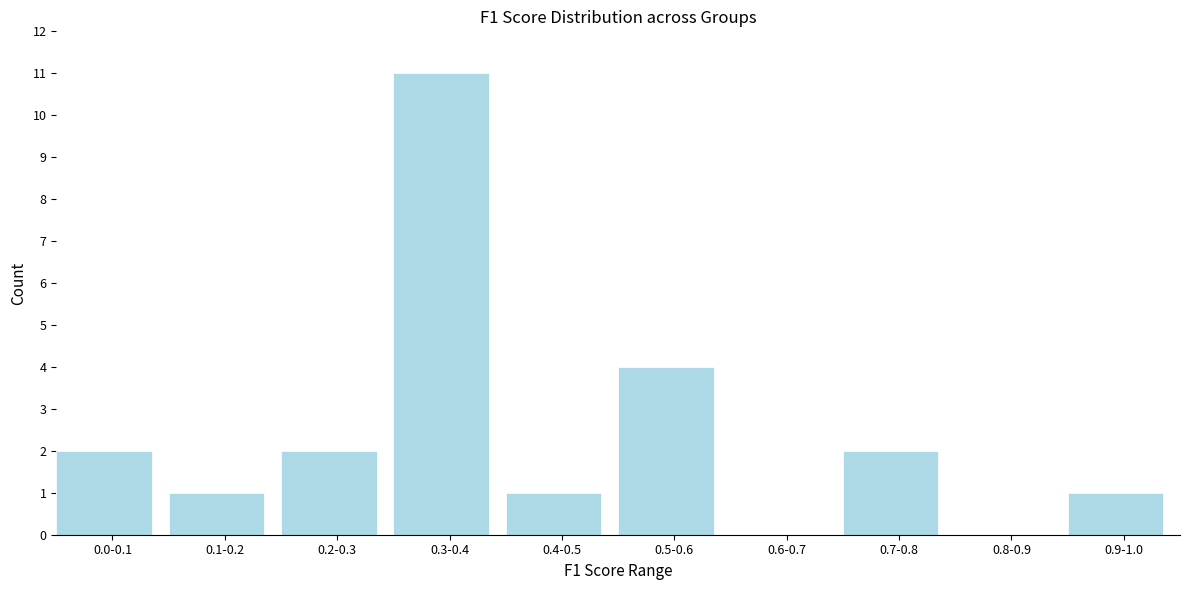

Reading left to right, transcribe all the data shown in this chart.

0.0-0.1=2	0.1-0.2=1	0.2-0.3=2	0.3-0.4=11	0.4-0.5=1	0.5-0.6=4	0.6-0.7=0	0.7-0.8=2	0.8-0.9=0	0.9-1.0=1